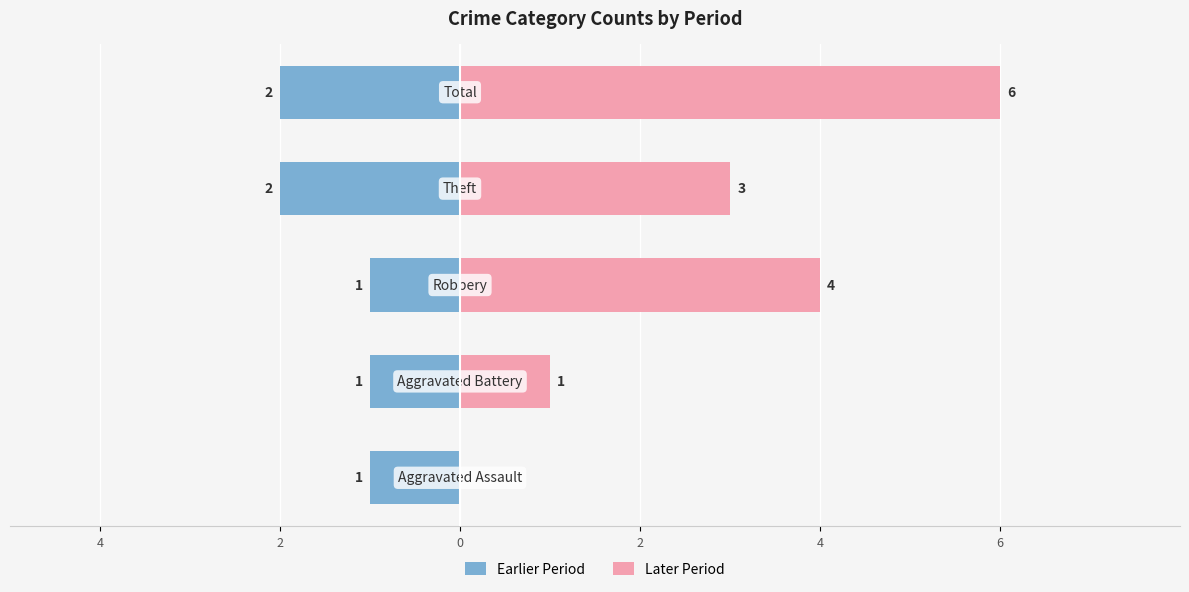

Reading right to left, extract all data points from this chart.

Earlier Period: -2	-2	-1	-1	-1
Later Period: 6	3	4	1	0